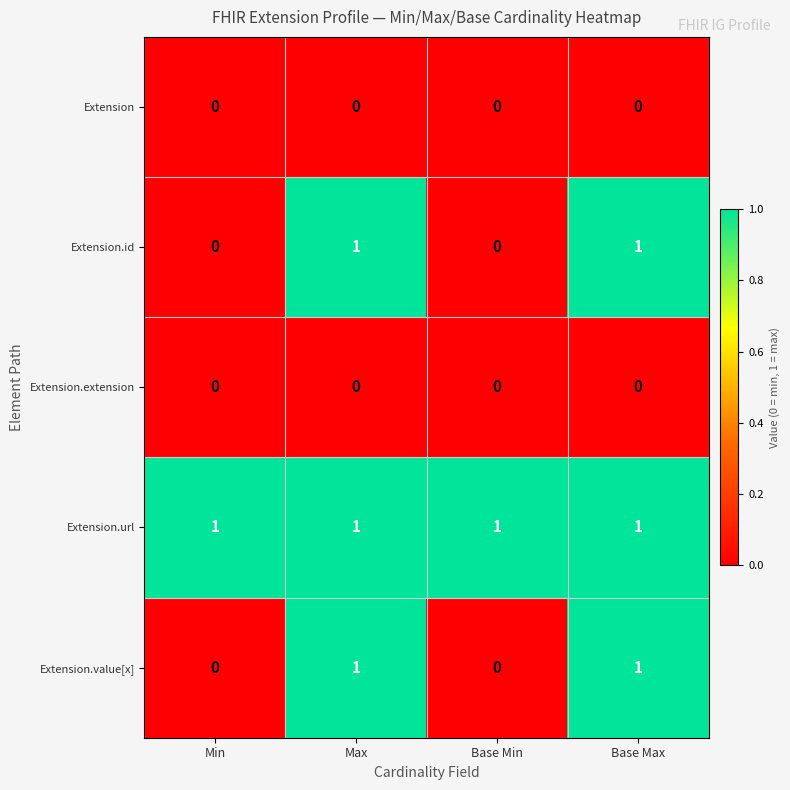

What is the total value across all series at Base Max?

3